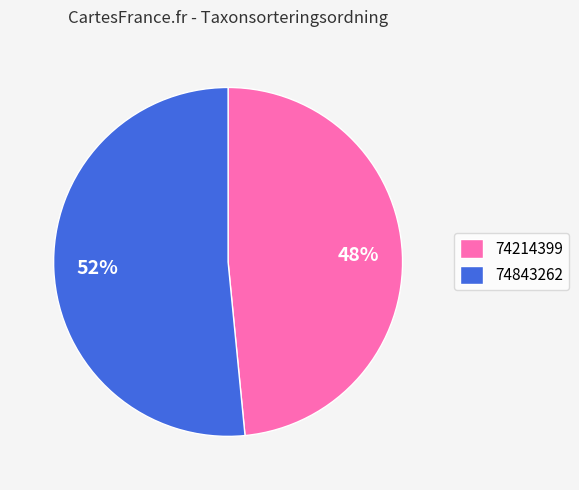

Which slice is the largest?

74843262